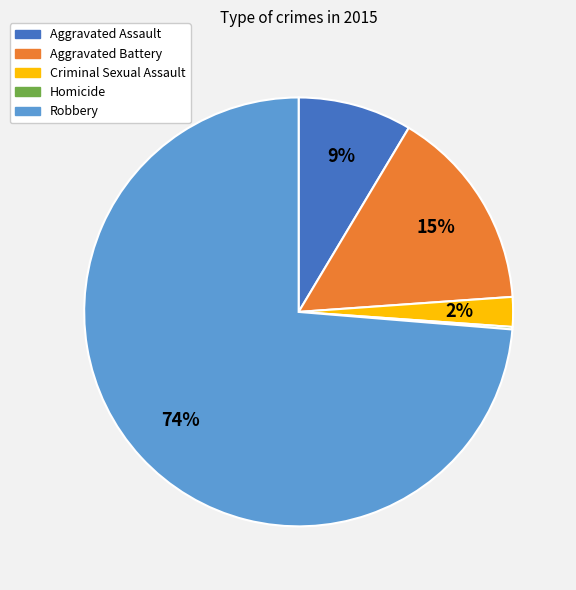

Is the sum of Robbery and Aggravated Battery greater than half?

Yes